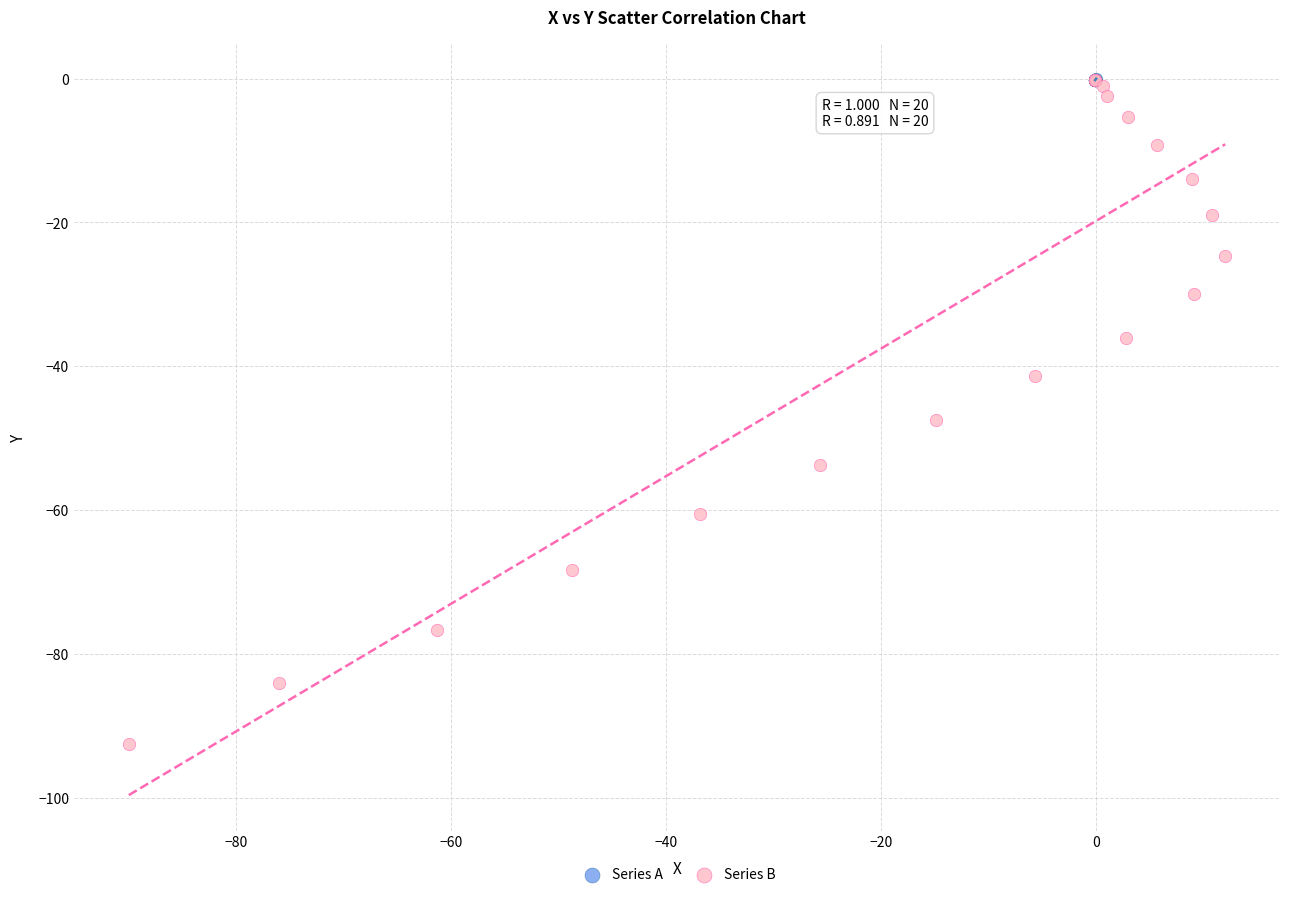

Which series reaches the minimum Y coordinate?

Series B